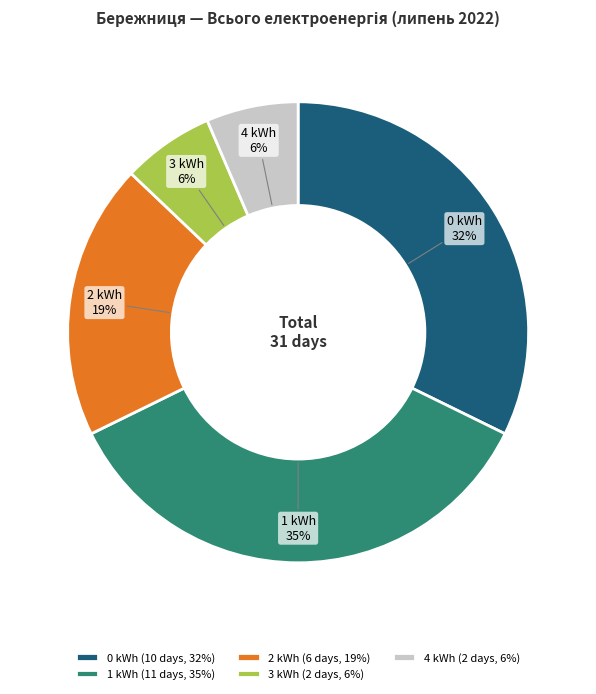

Is there any slice that represents more than half of the pie?

No